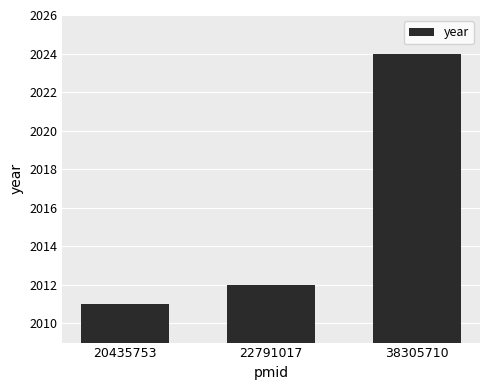

Approximately how many times larger is the value at 38305710 compared to 22791017?

1.0